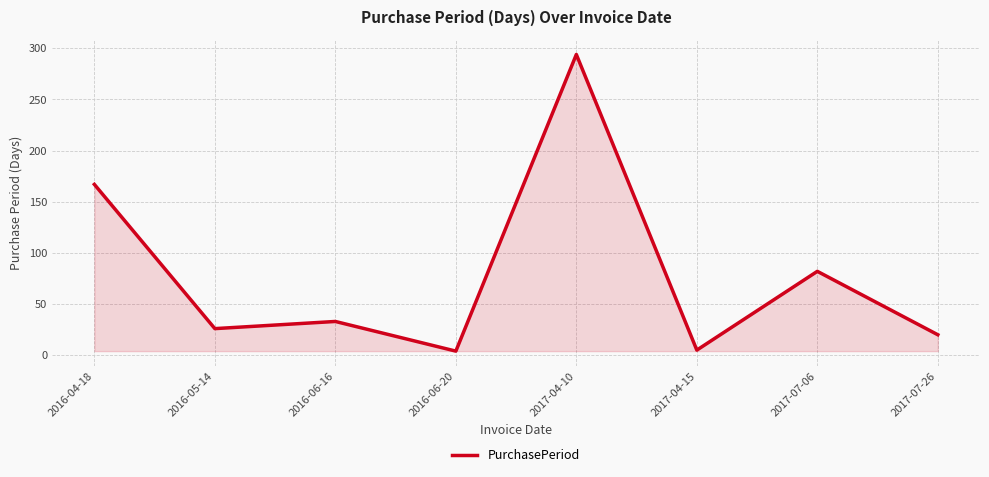

What is the smallest value displayed?

4